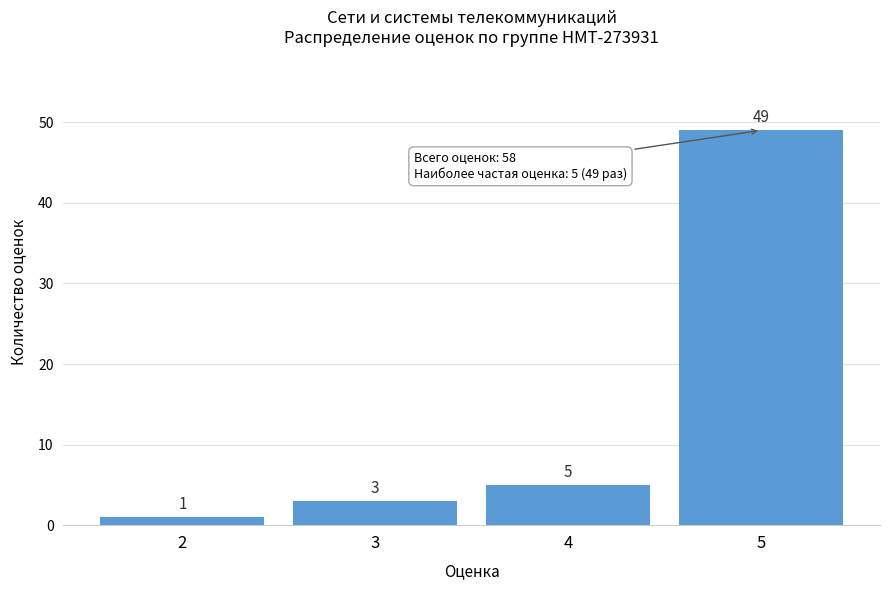

Reading left to right, transcribe this chart: for each bar, give the range it covers on the x-axis and its height.

1.5 to 2.5: 1
2.5 to 3.5: 3
3.5 to 4.5: 5
4.5 to 5.5: 49